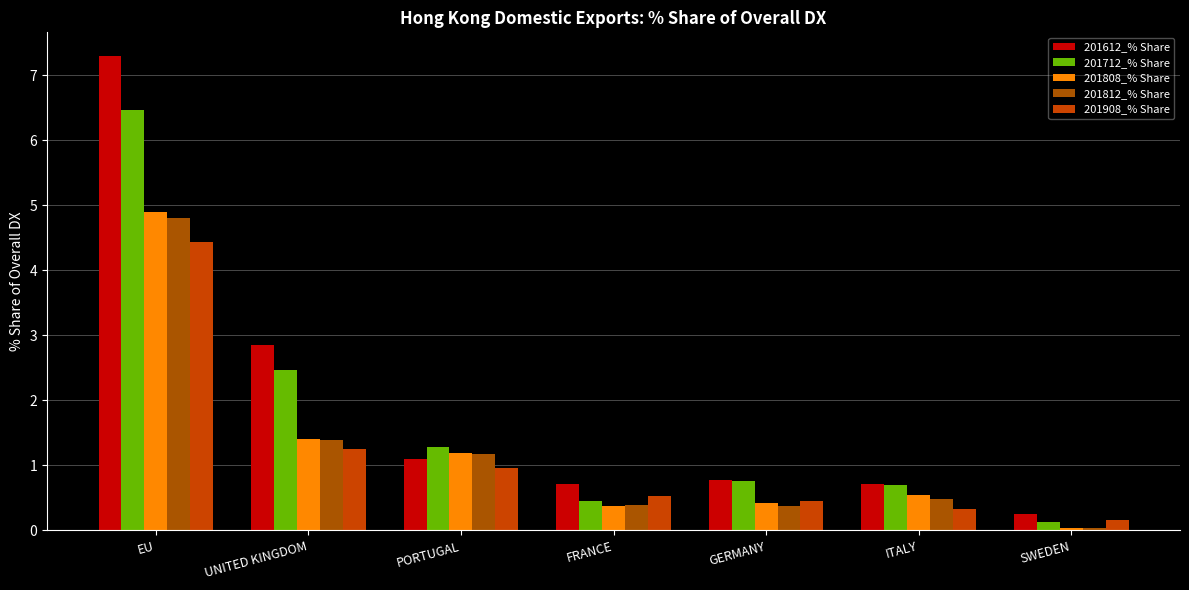

Which category has the lowest value in the 201808_% Share series?

SWEDEN